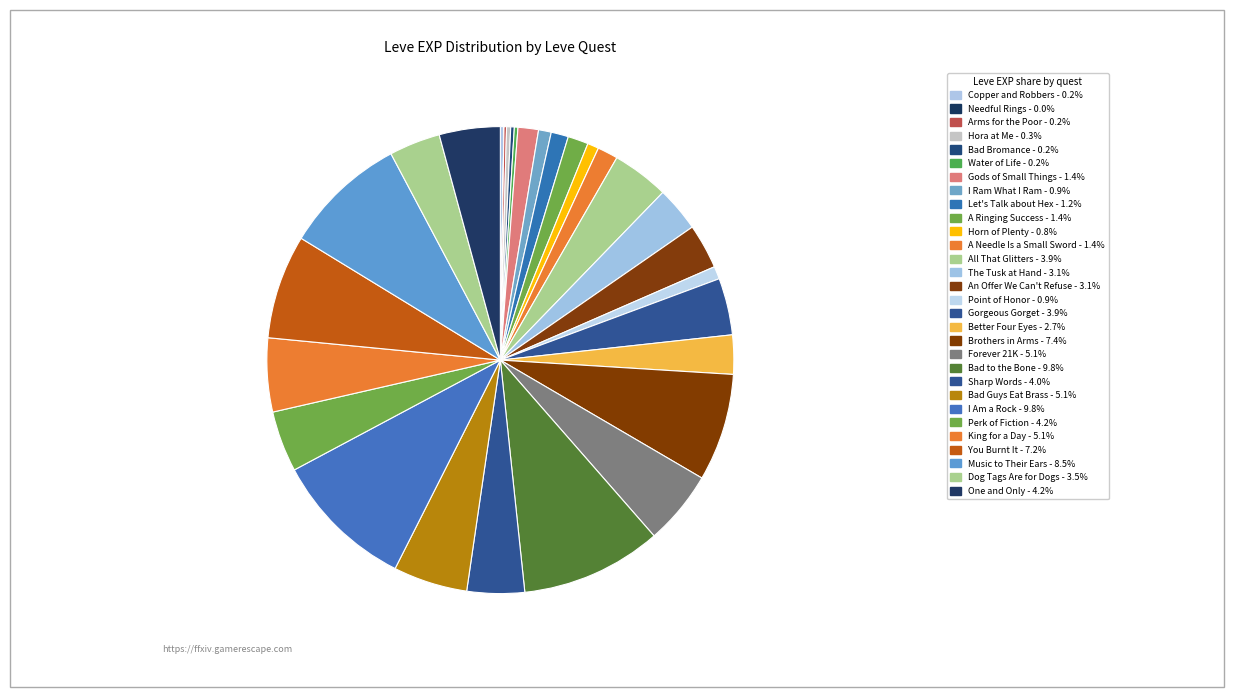

To the nearest percent, what percentage of the pie is Perk of Fiction?

4%